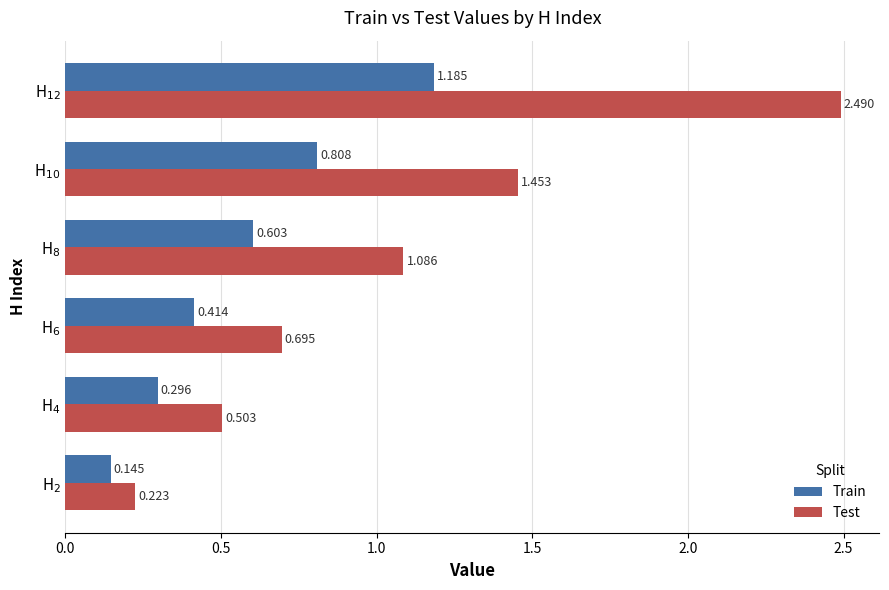

Which series has the largest total across all categories?

Test